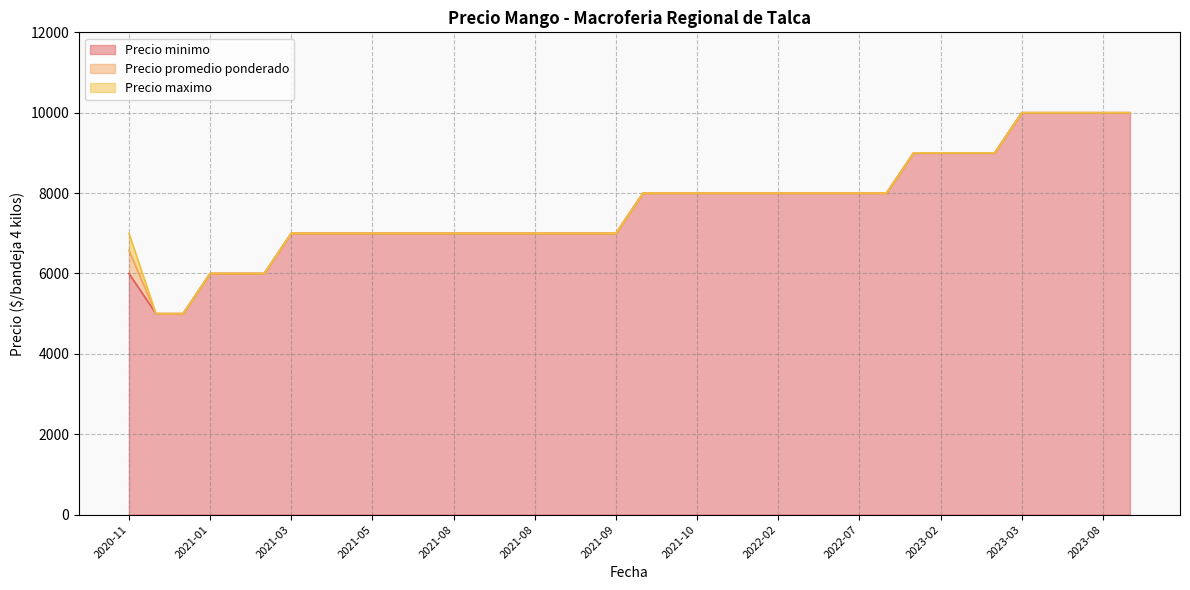

Where is Precio promedio ponderado nearest to the value 7500?

2021-03